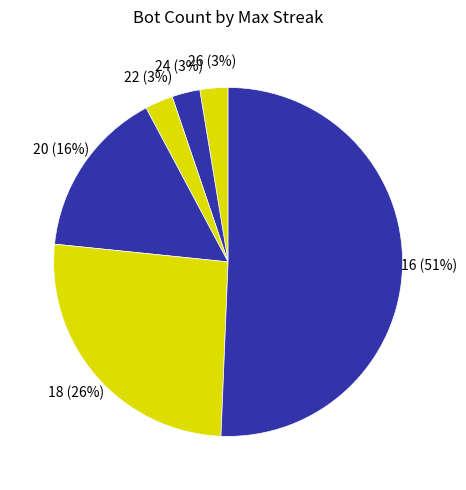

How many segments does this pie chart have?

6